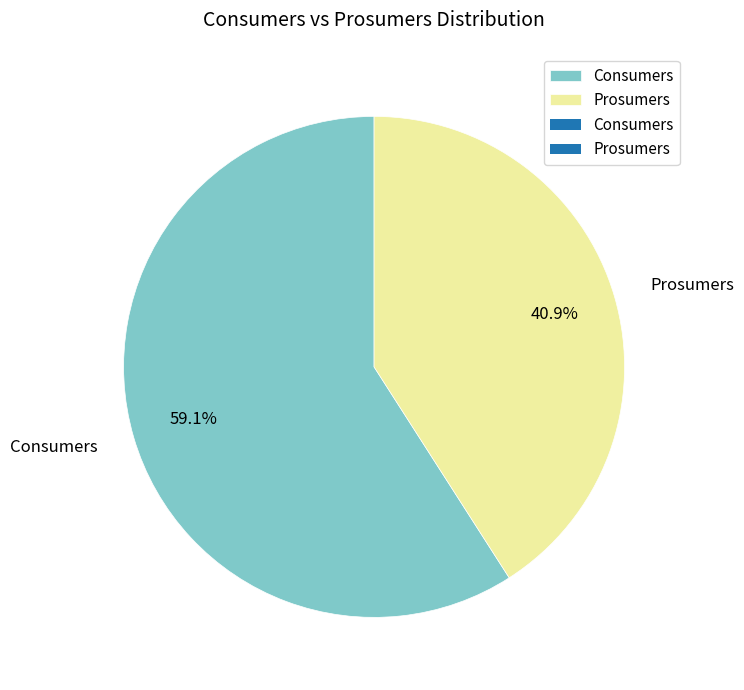

What percentage is the Consumers slice, to the nearest percent?

59%